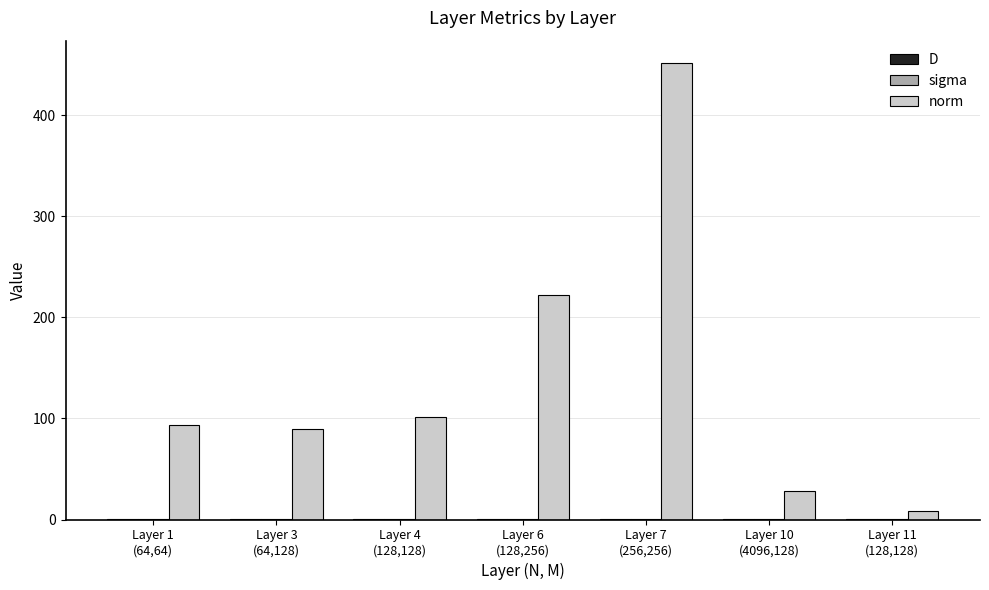

What is the maximum value shown in the chart?

451.3